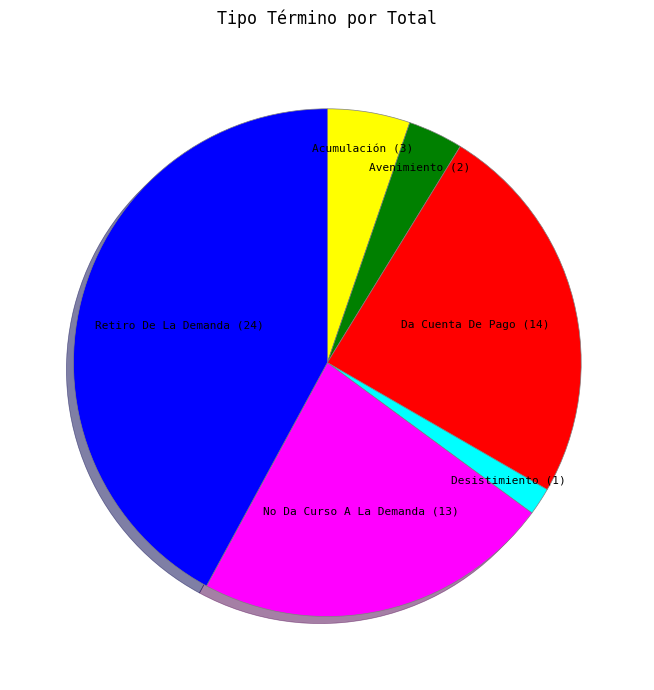

How many segments does this pie chart have?

6